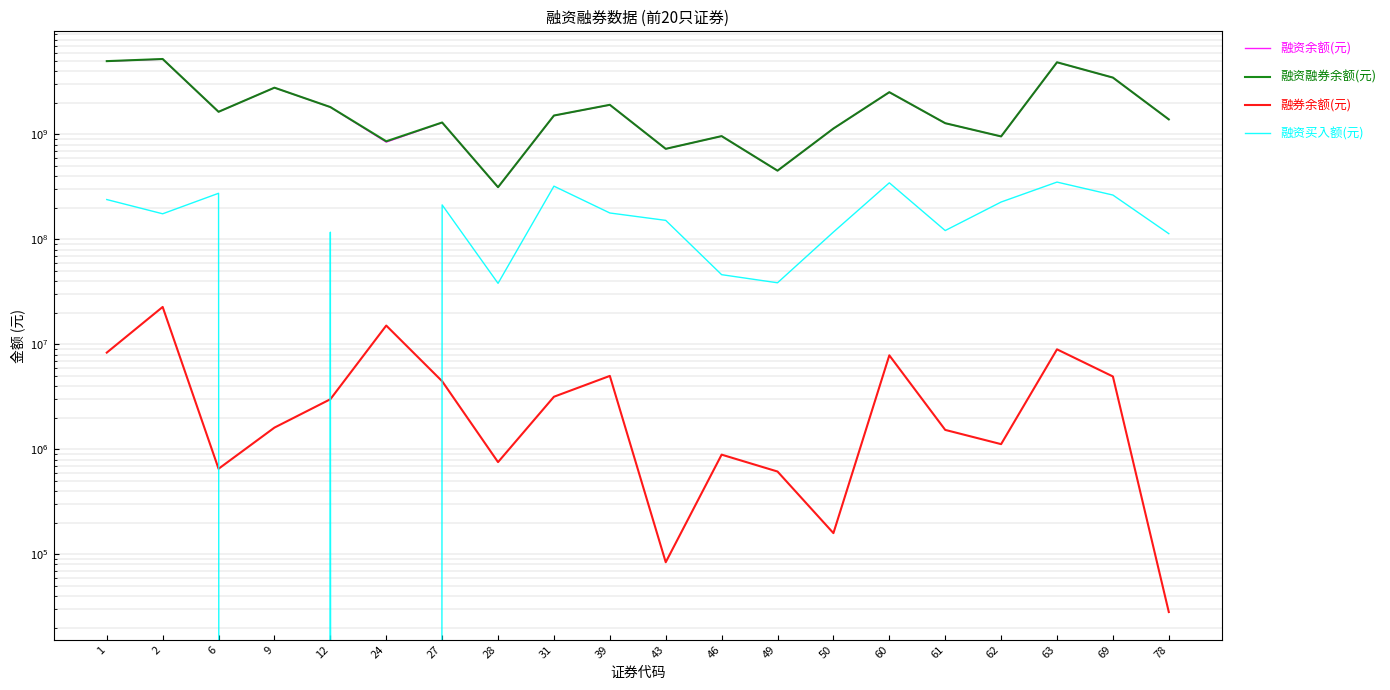

At which label does 融券余额(元) reach its minimum?

78